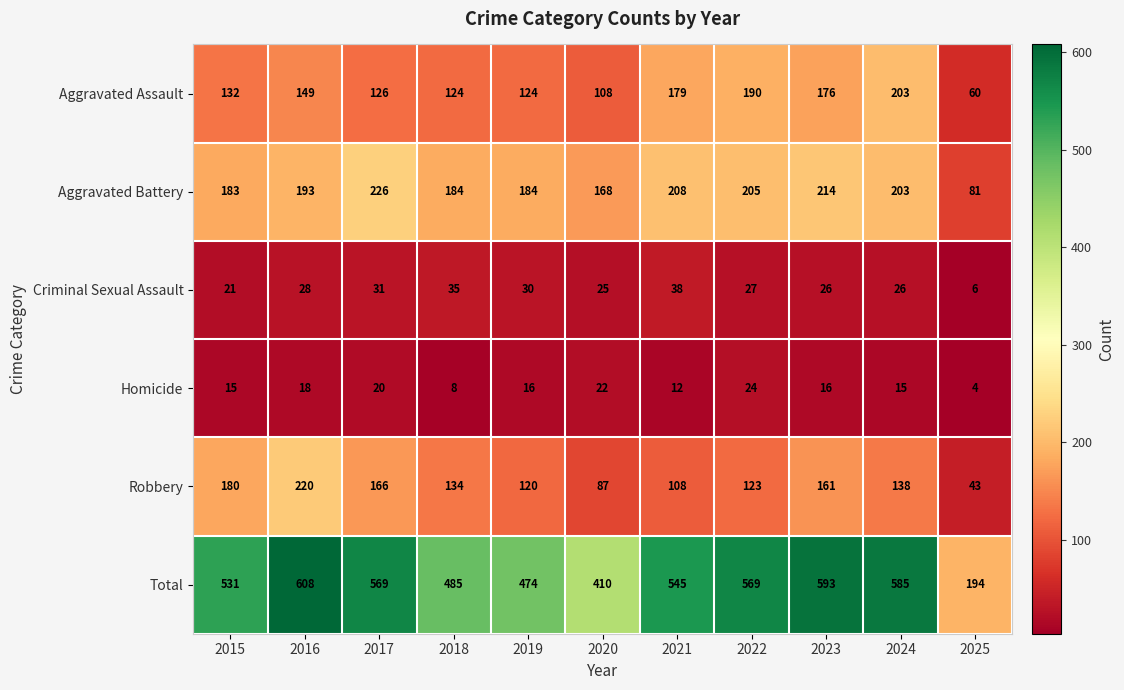

What is the difference between the second highest and minimum values in the Aggravated Assault series?

130